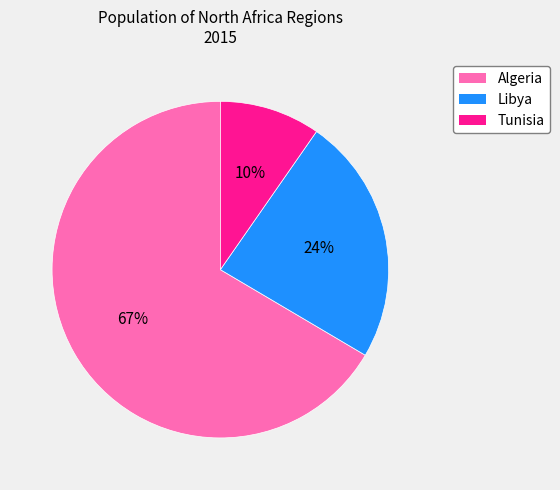

Is Tunisia the majority of the pie?

No